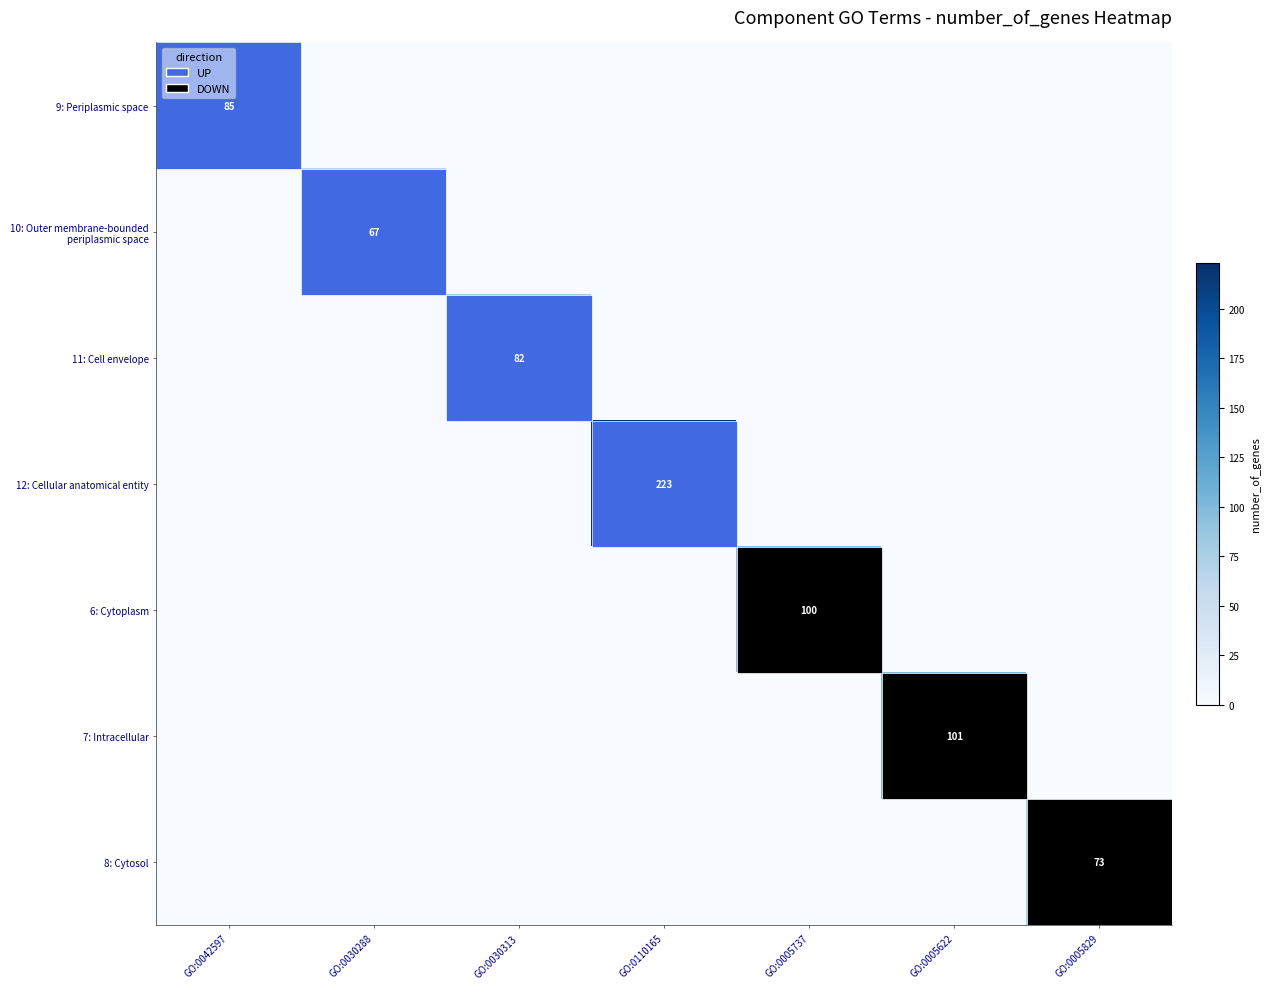

Which category has the highest value across all series?

GO:0110165